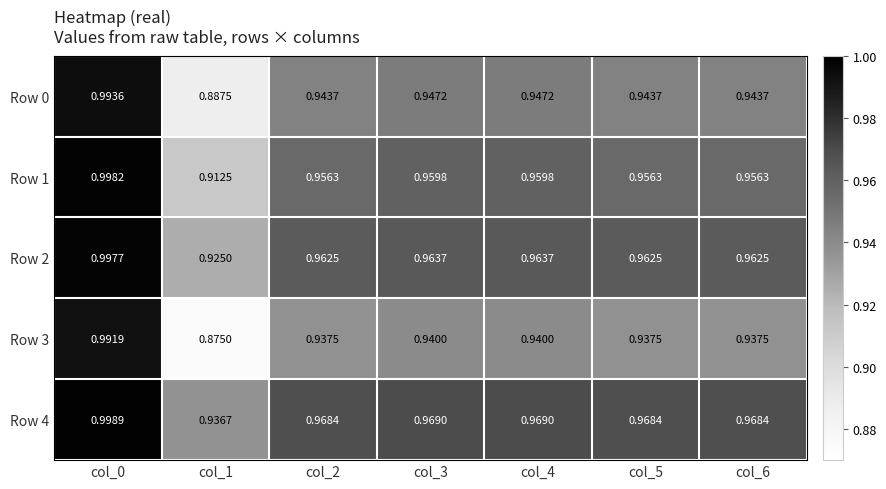

At how many categories does at least one series exceed 0?

7